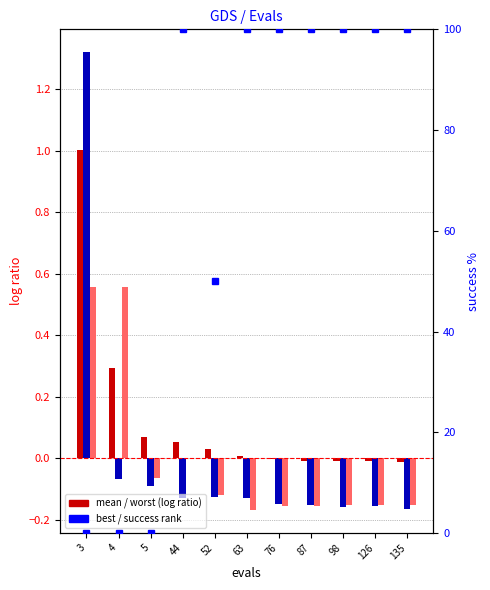

What is the sum of all success num (pct) values?

750.0